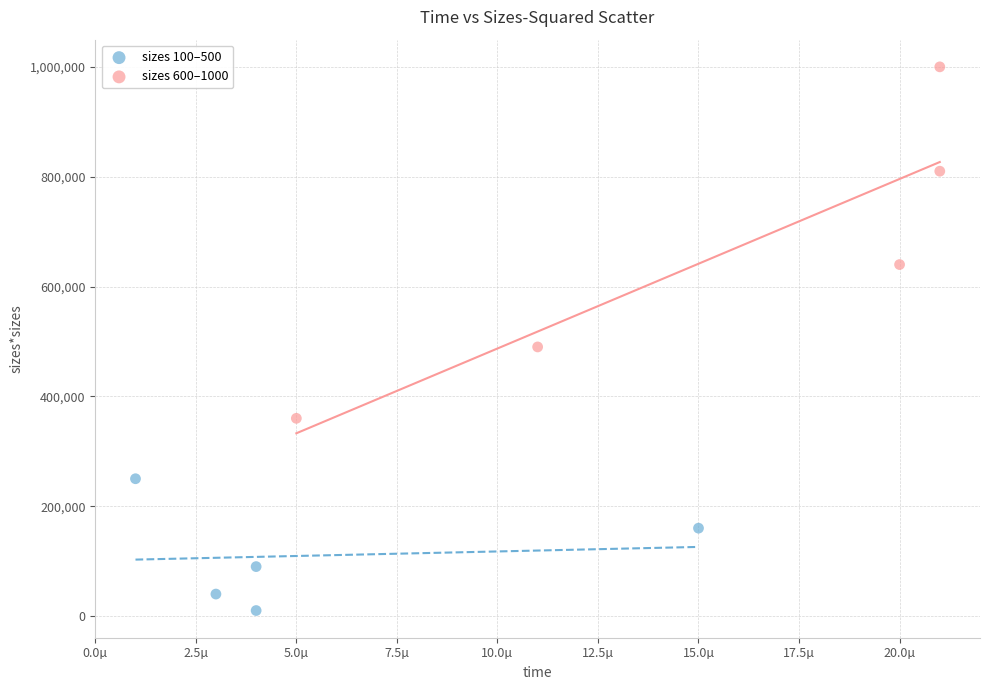

Which series reaches the maximum Y coordinate?

sizes 600–1000